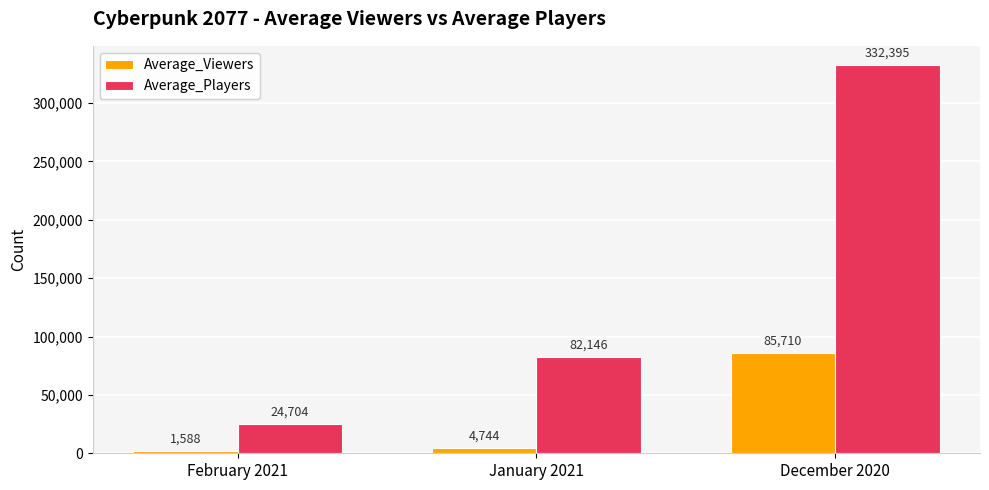

What is the difference between the maximum and second lowest values in the Average_Players series?

250249.0